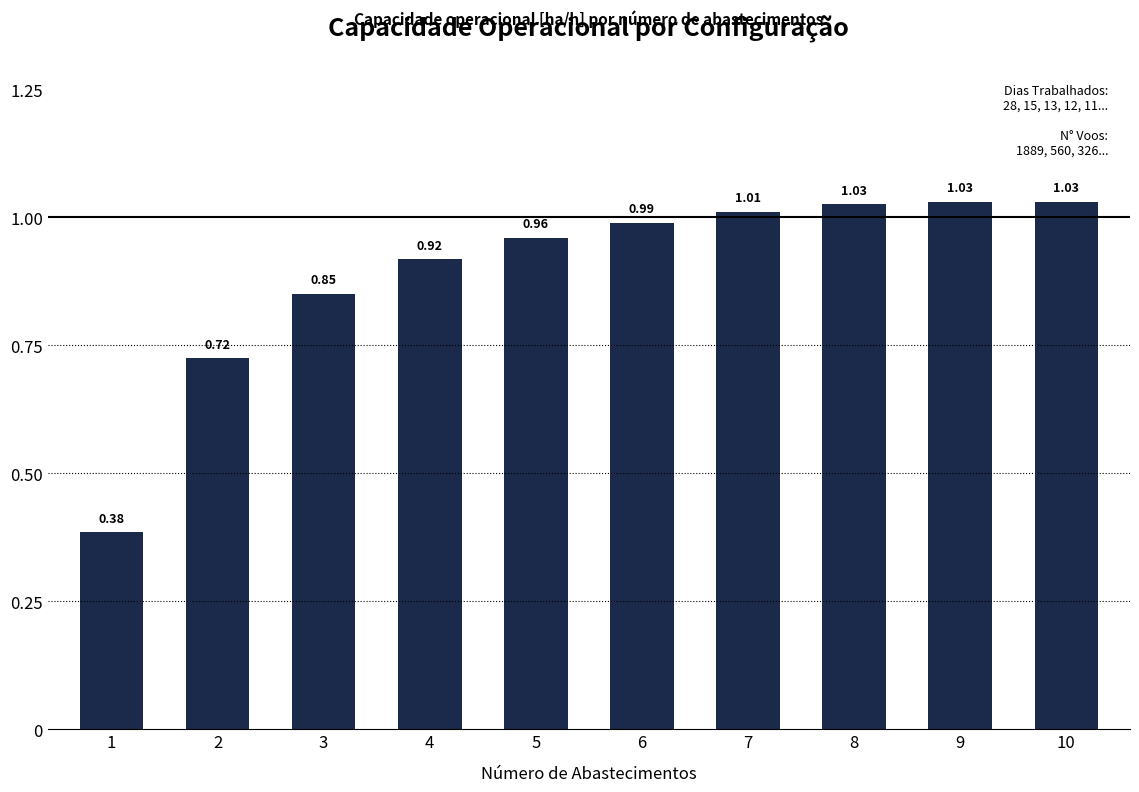

What is the sum of all values?

8.9